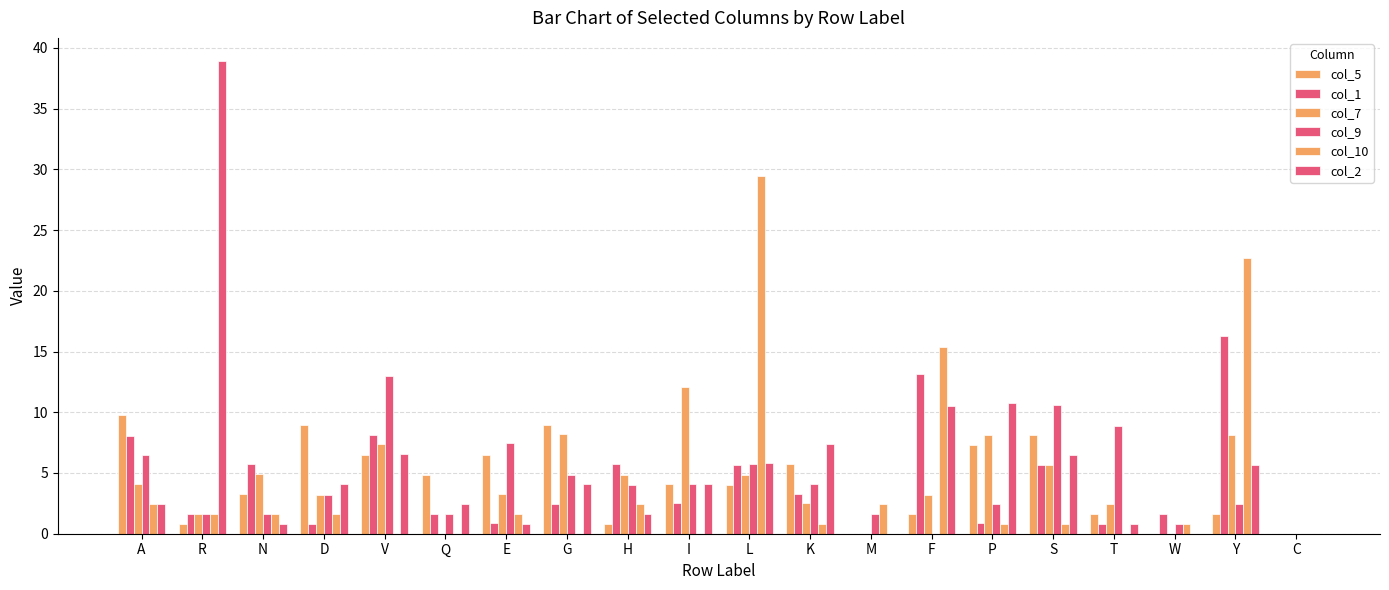

How many distinct data groups are displayed?

6